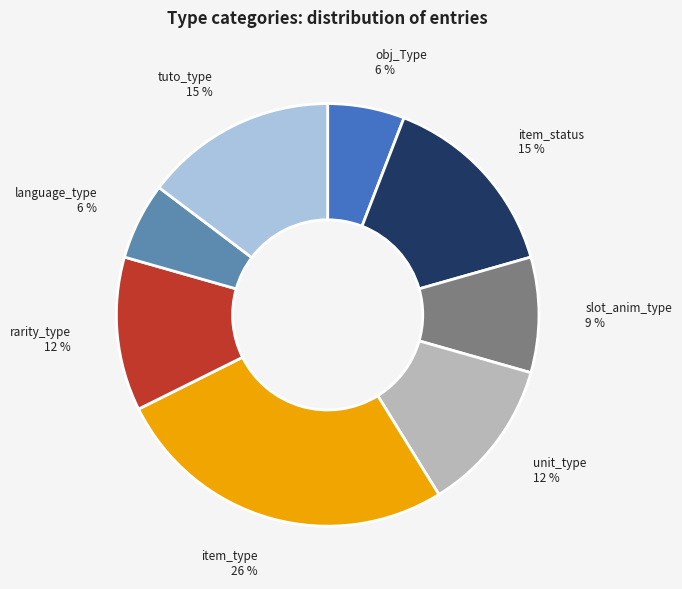

Is there any slice that represents more than half of the pie?

No